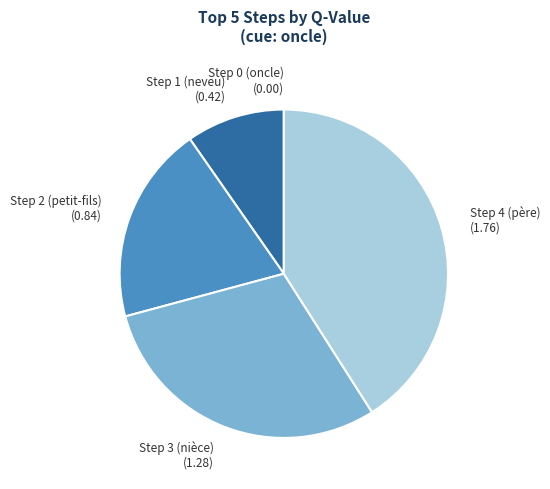

True or false: Step 2 (petit-fils) (0.84) accounts for 19% of the total.

True